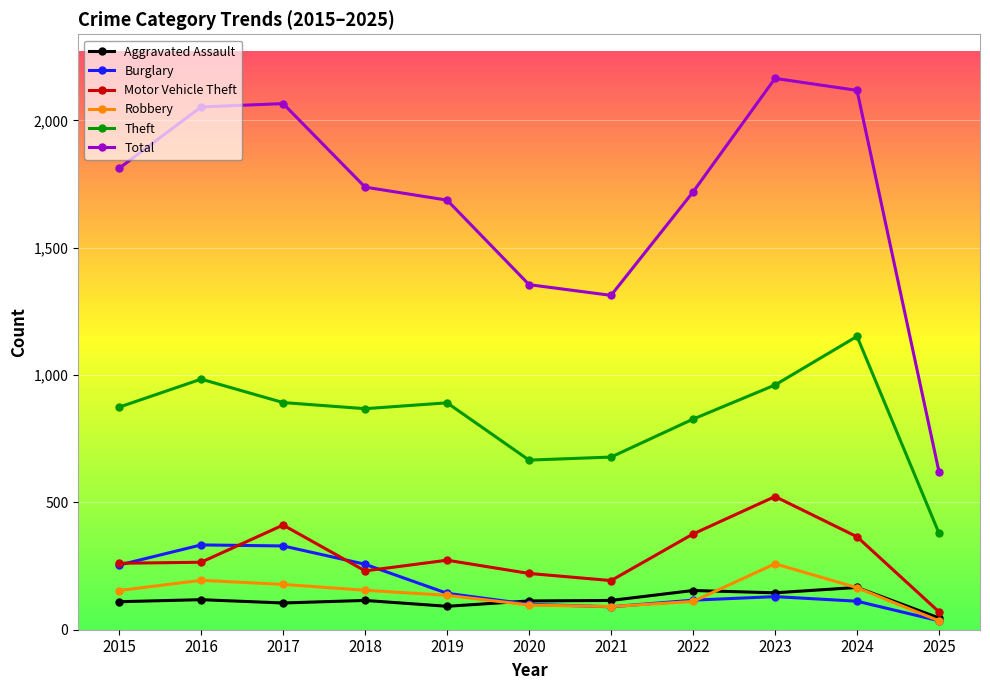

At how many categories does at least one series exceed 326?

11